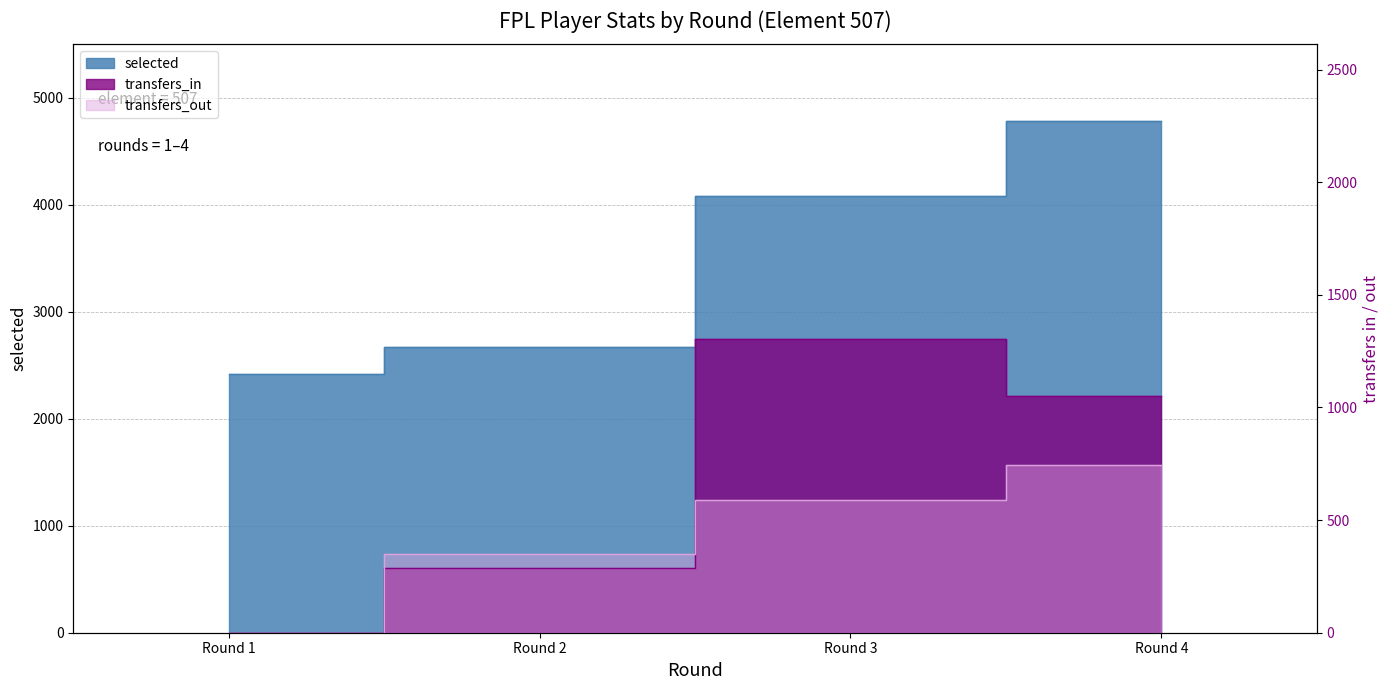

True or false: selected and transfers_out intersect in this chart.

False